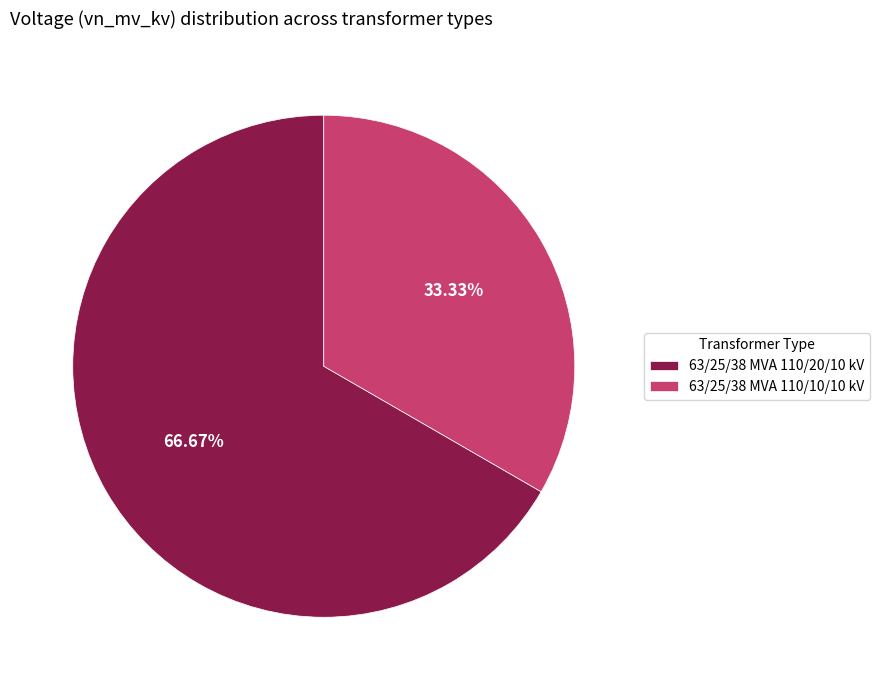

To the nearest percent, what is the difference between the largest and smallest slice percentages?

33%